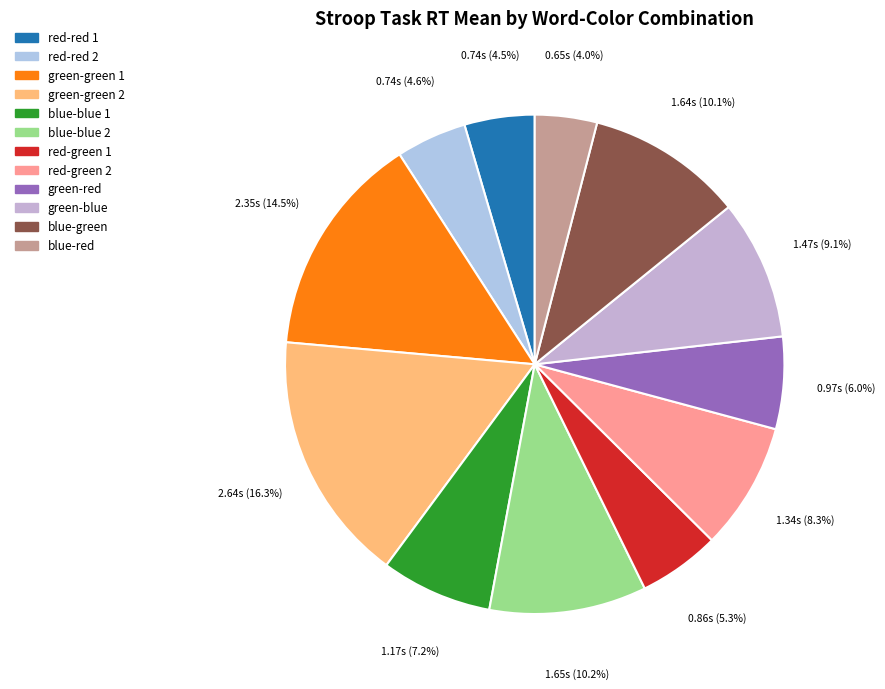

Is there any slice that represents more than half of the pie?

No